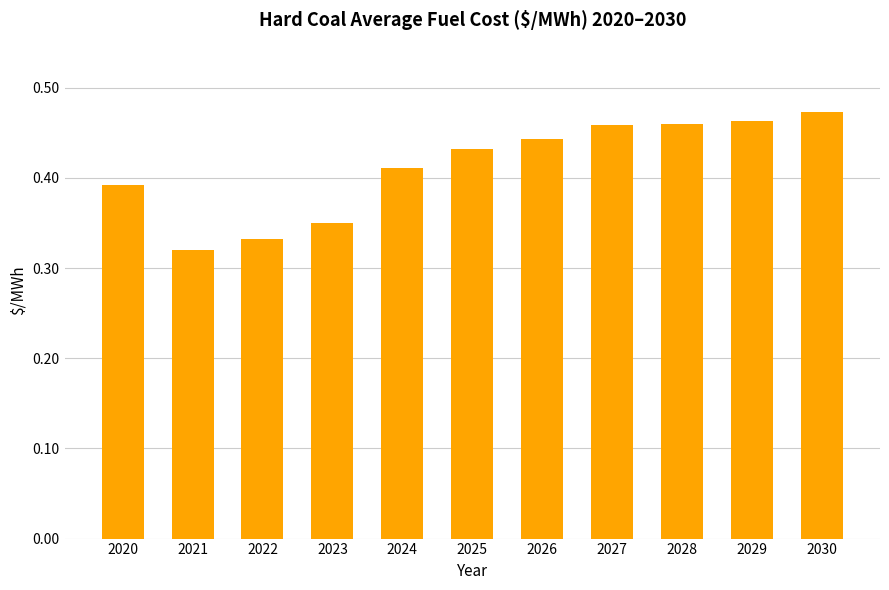

The value at 2027 is 0.1. True or false?

False